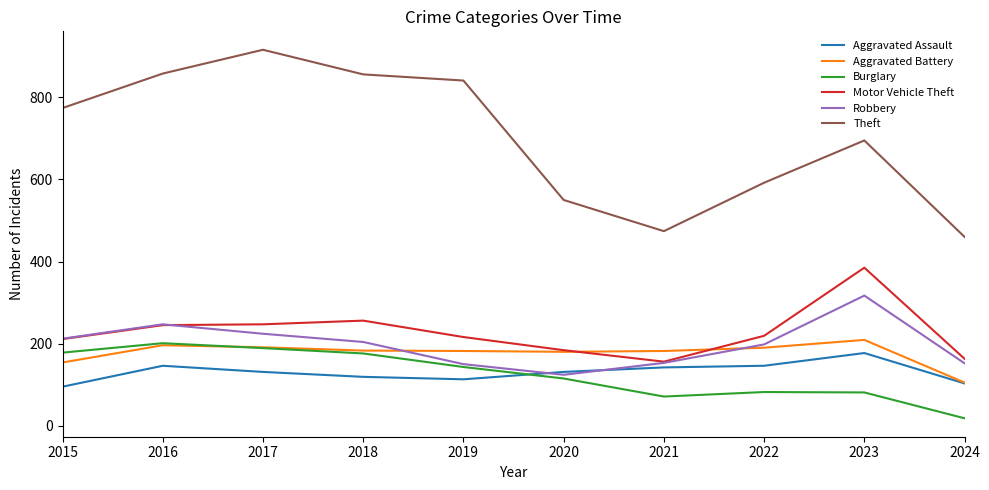

True or false: Motor Vehicle Theft and Burglary intersect in this chart.

False